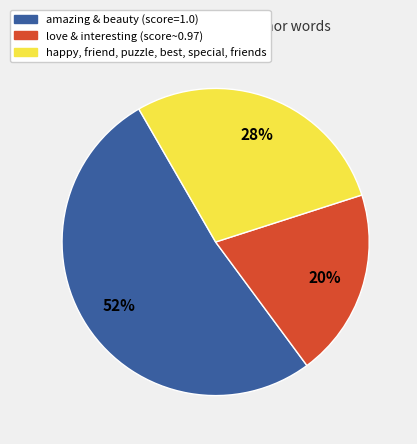

Is it true that happy, friend, puzzle, best, special, friends is 23% of the pie?

False